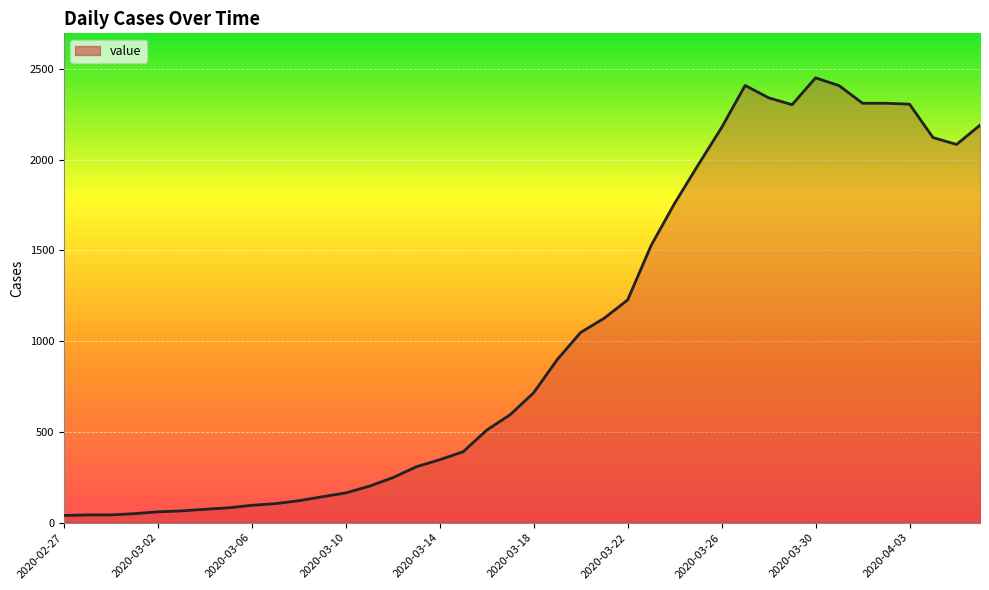

What is the maximum value shown in the chart?

2450